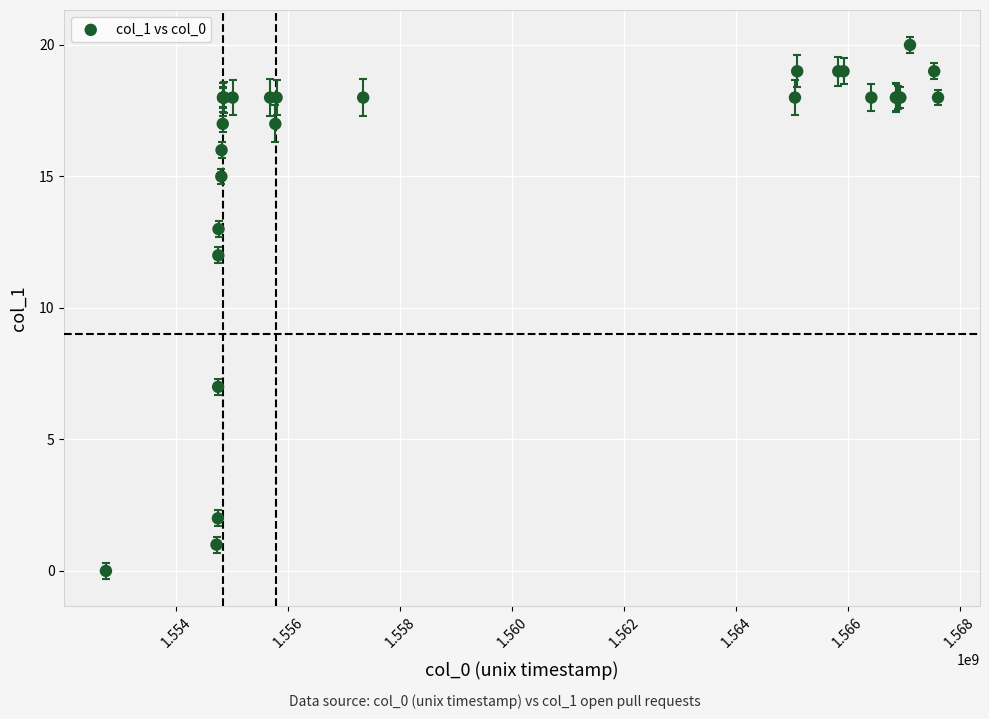

What Y value in the scatter plot is closest to 10?

12